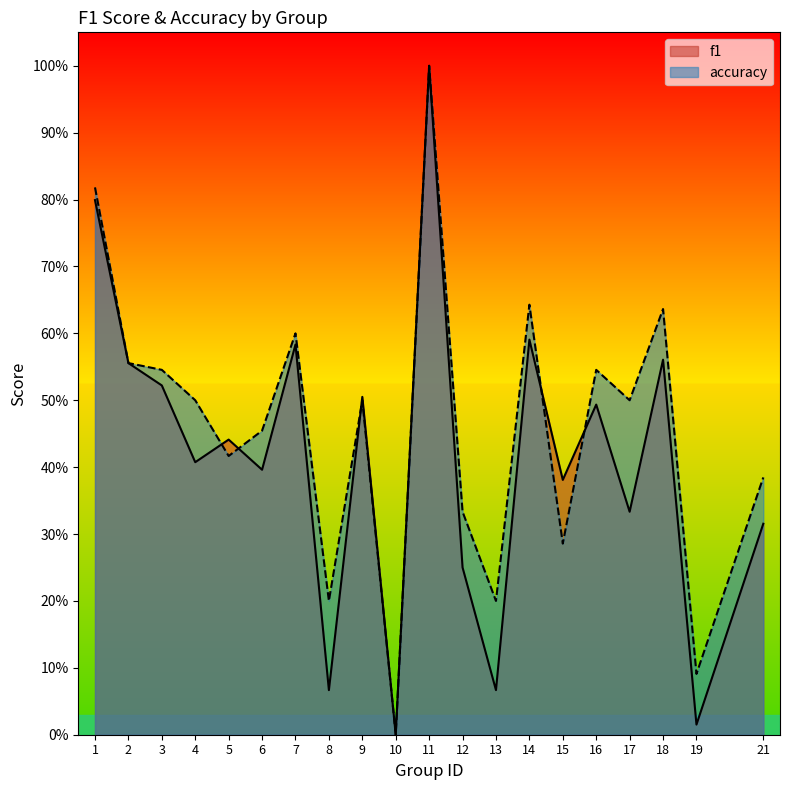

Which series ends up on top after the final intersection of accuracy and f1?

accuracy